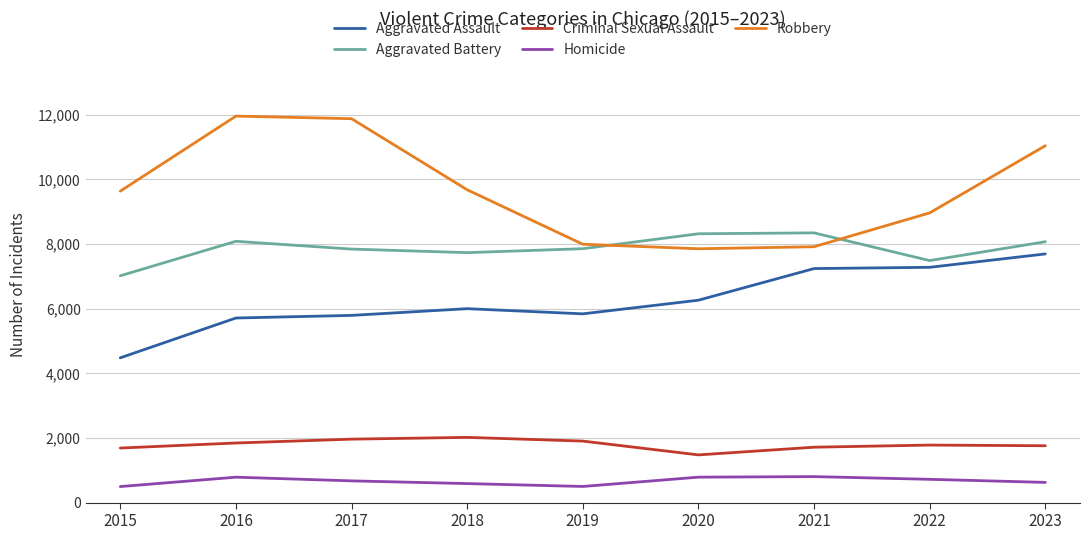

In Aggravated Battery, how many points are lower than both neighbors (excluding endpoints)?

2